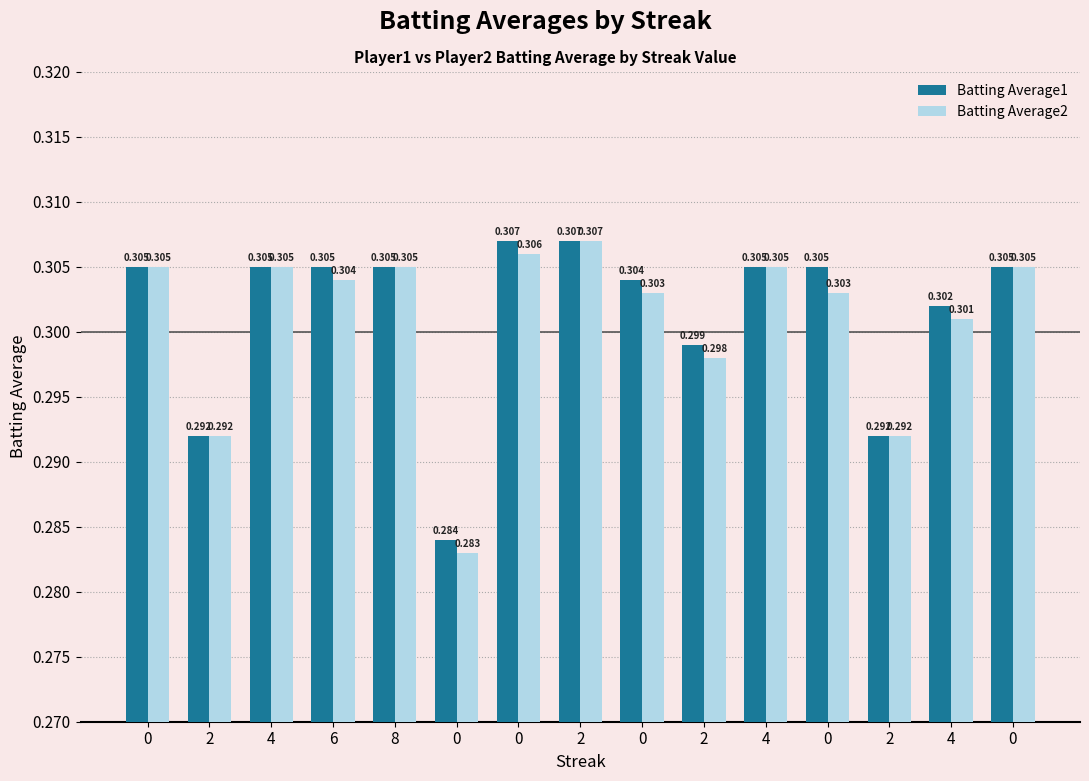

Which series has the widest spread of values?

Batting Average2